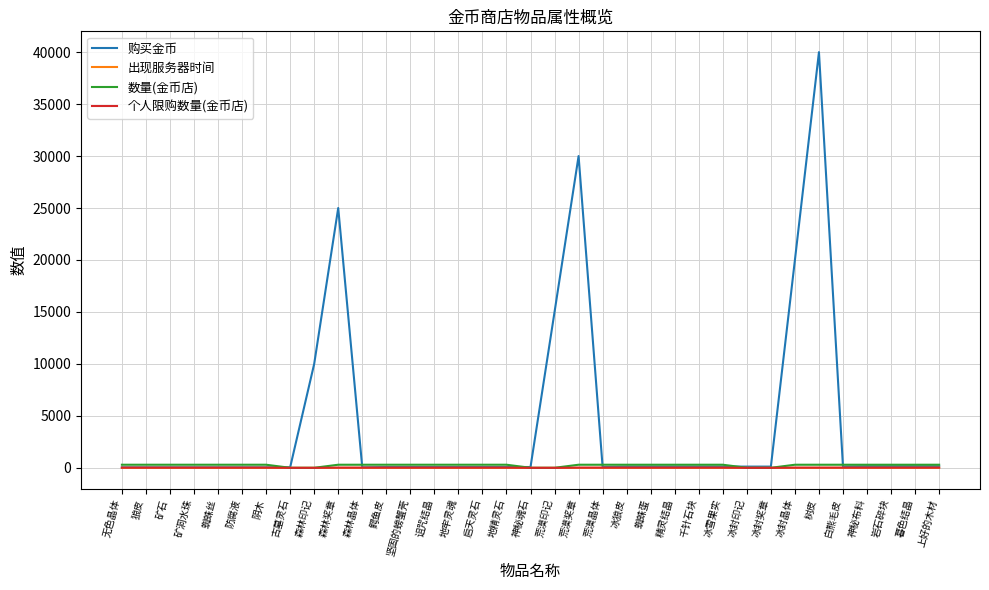

At which category is the sum across all series the highest?

树皮